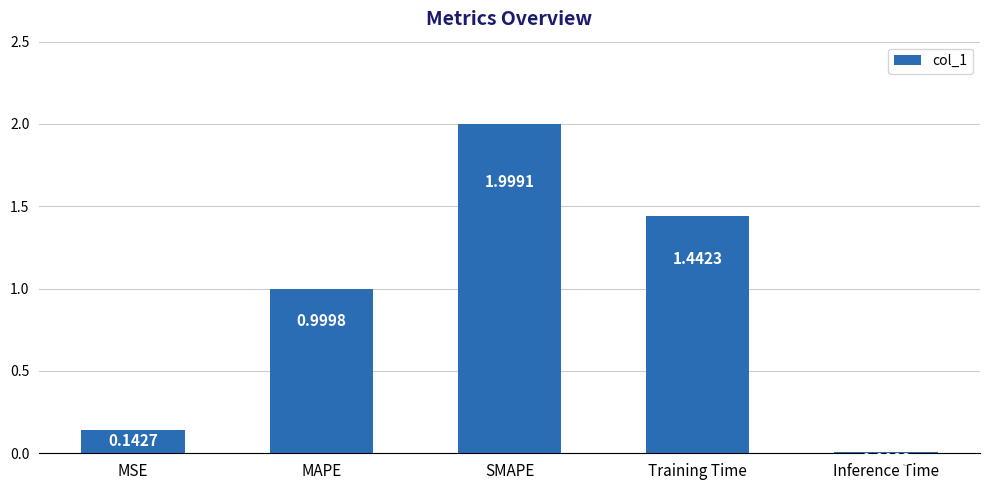

List the labels in order of value, largest first.

SMAPE, Training Time, MAPE, MSE, Inference Time